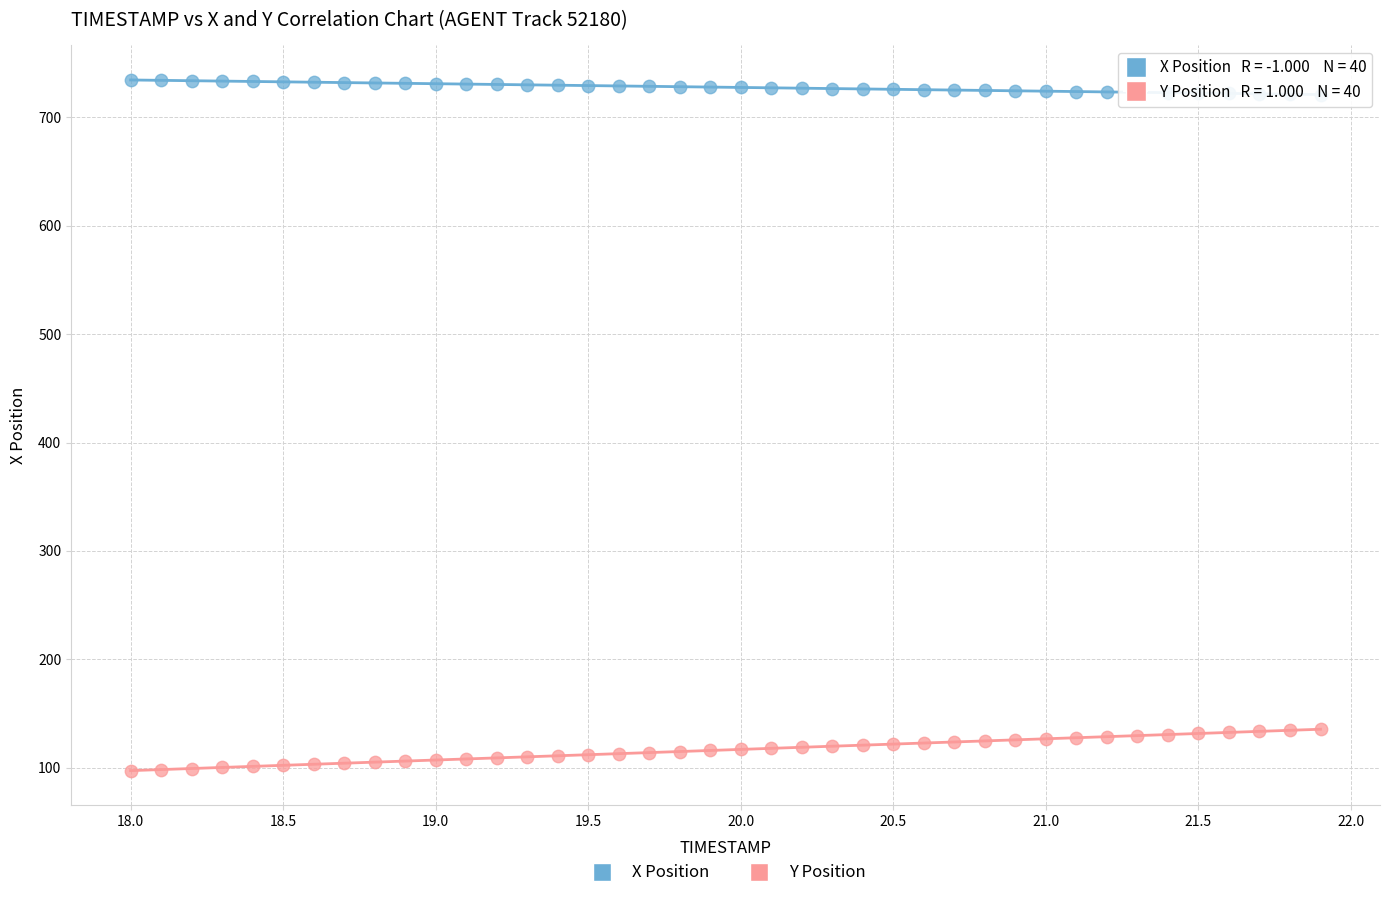

Across all data points, what is the range of Y values (max minus min)?

636.8